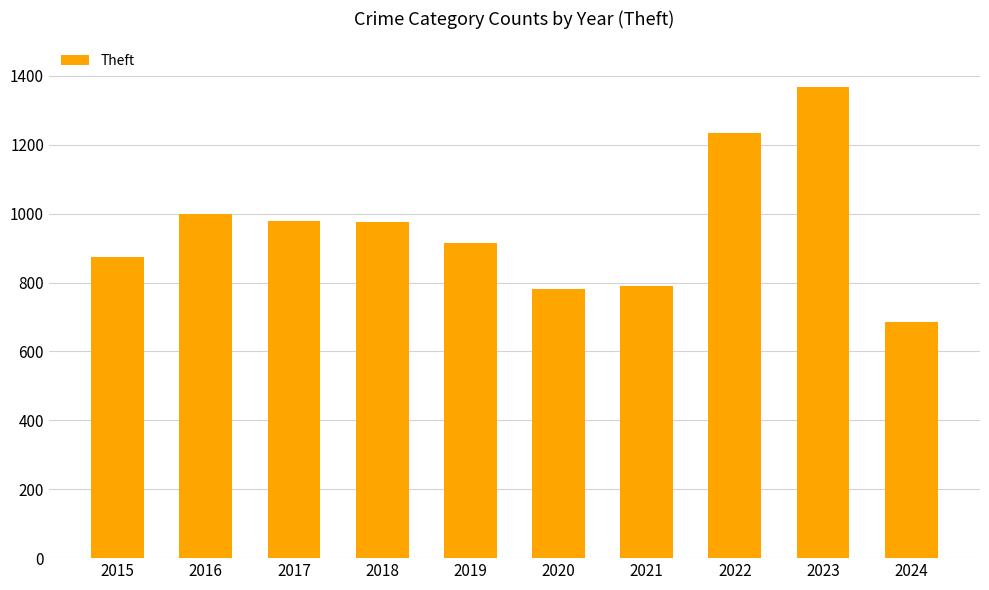

What is the value of the 6th bar from the left?

782